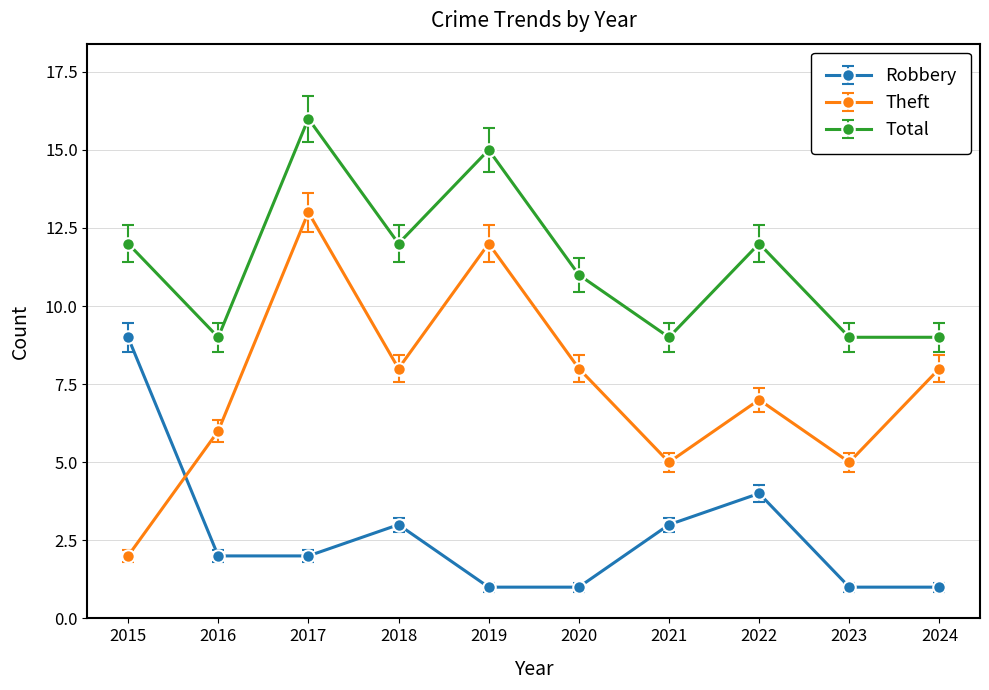

What is the value of the Theft point at the 10th from the left?

8